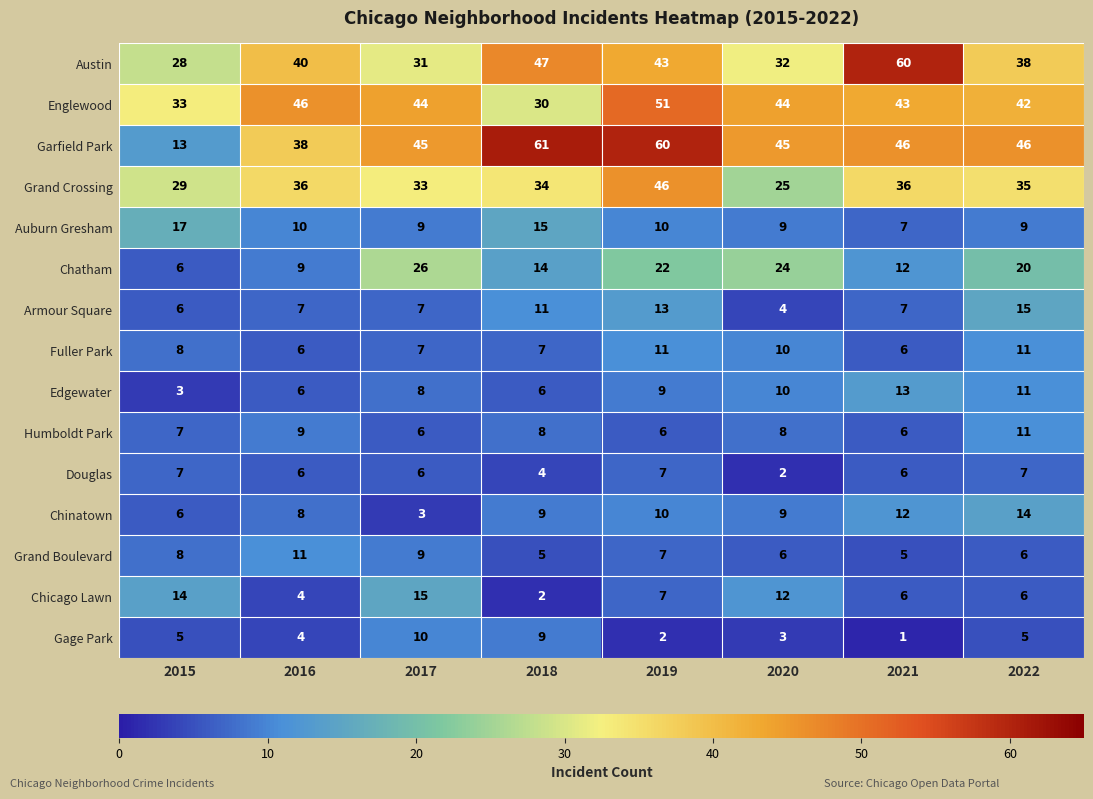

What is the difference between the Chicago Lawn values at 2017 and 2016?

11